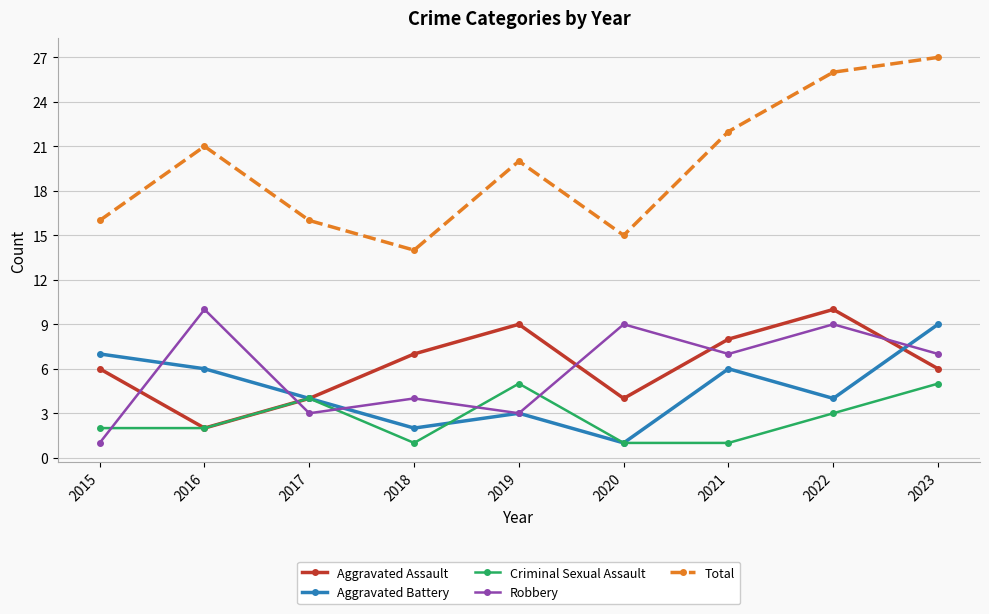

The value of Robbery at 2019 is 1. True or false?

False